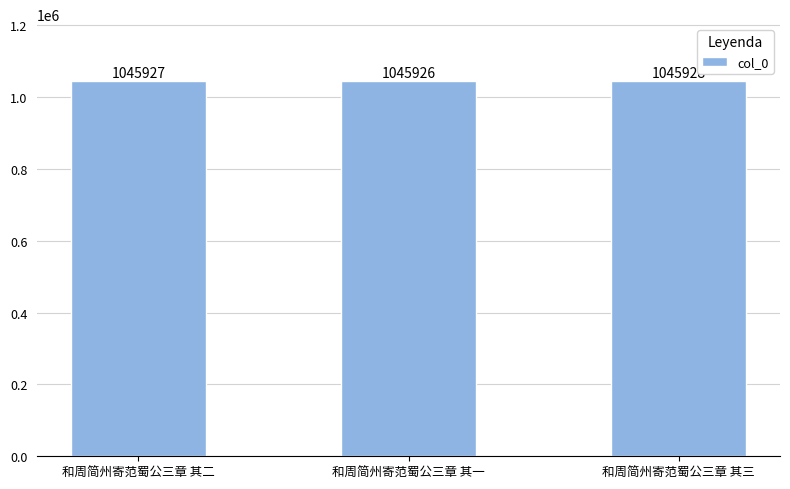

What is the sum of all values?

3137781